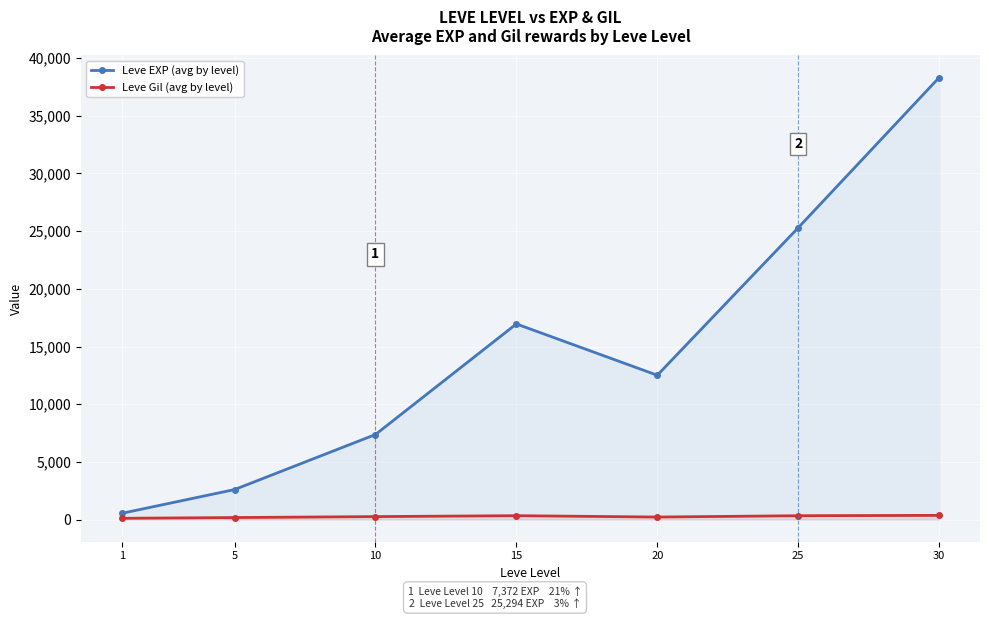

What is the total value across all series at 30?

38675